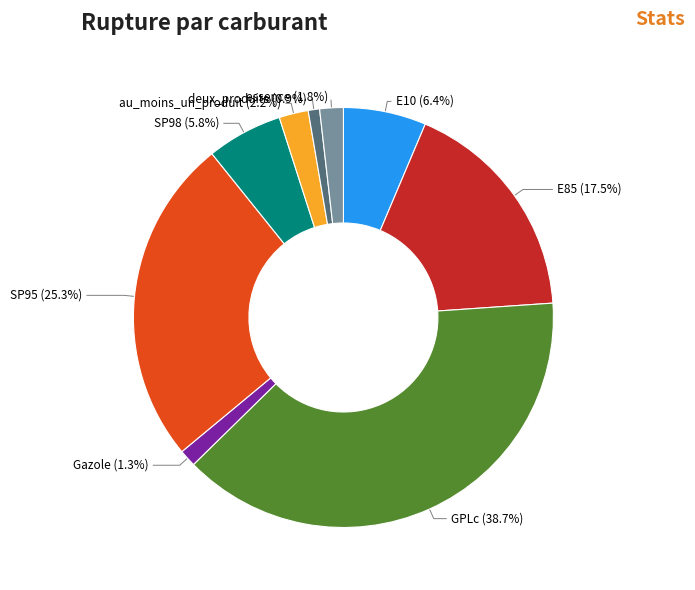

To the nearest percent, what percentage of the pie is SP98?

6%